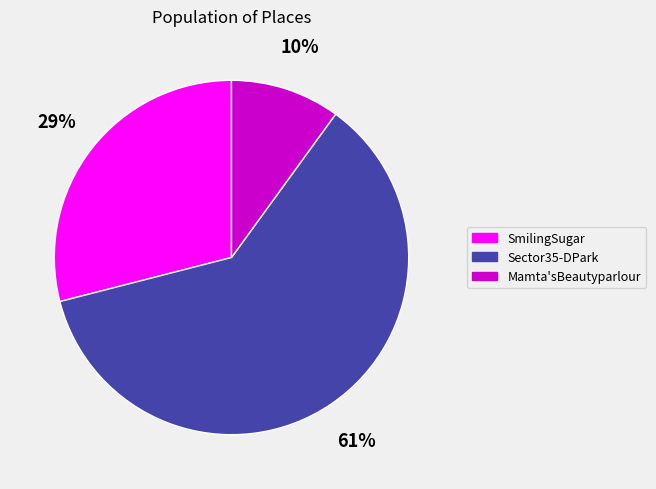

To the nearest percent, what percentage of the pie is Sector35-DPark?

61%